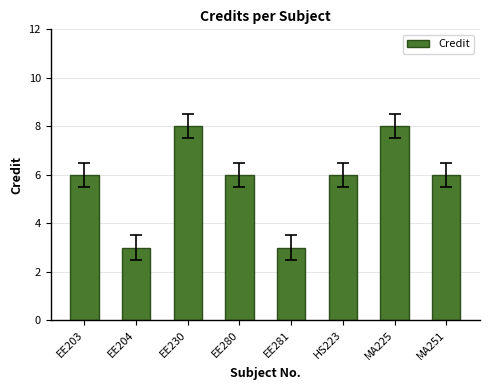

Are the bars horizontal?

No